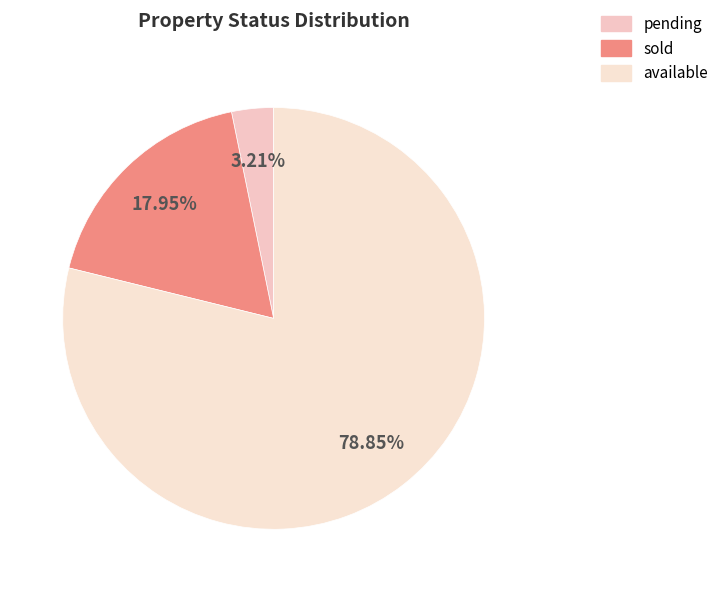

Count the number of slices in the pie.

3